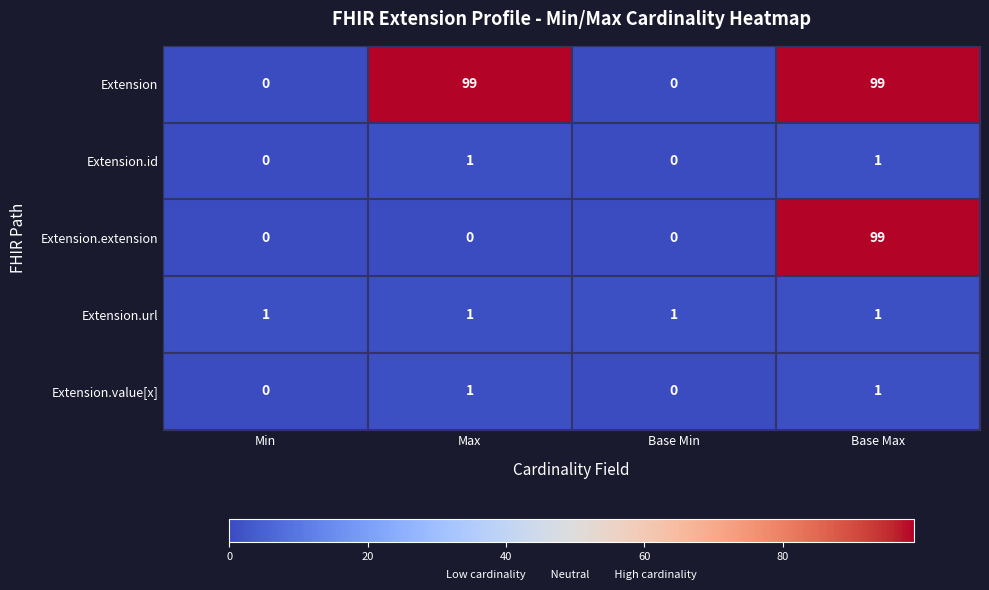

Reading right to left, list all the values displayed in this chart.

Extension: Base Max=99	Base Min=0	Max=99	Min=0
Extension.id: Base Max=1	Base Min=0	Max=1	Min=0
Extension.extension: Base Max=99	Base Min=0	Max=0	Min=0
Extension.url: Base Max=1	Base Min=1	Max=1	Min=1
Extension.value[x]: Base Max=1	Base Min=0	Max=1	Min=0